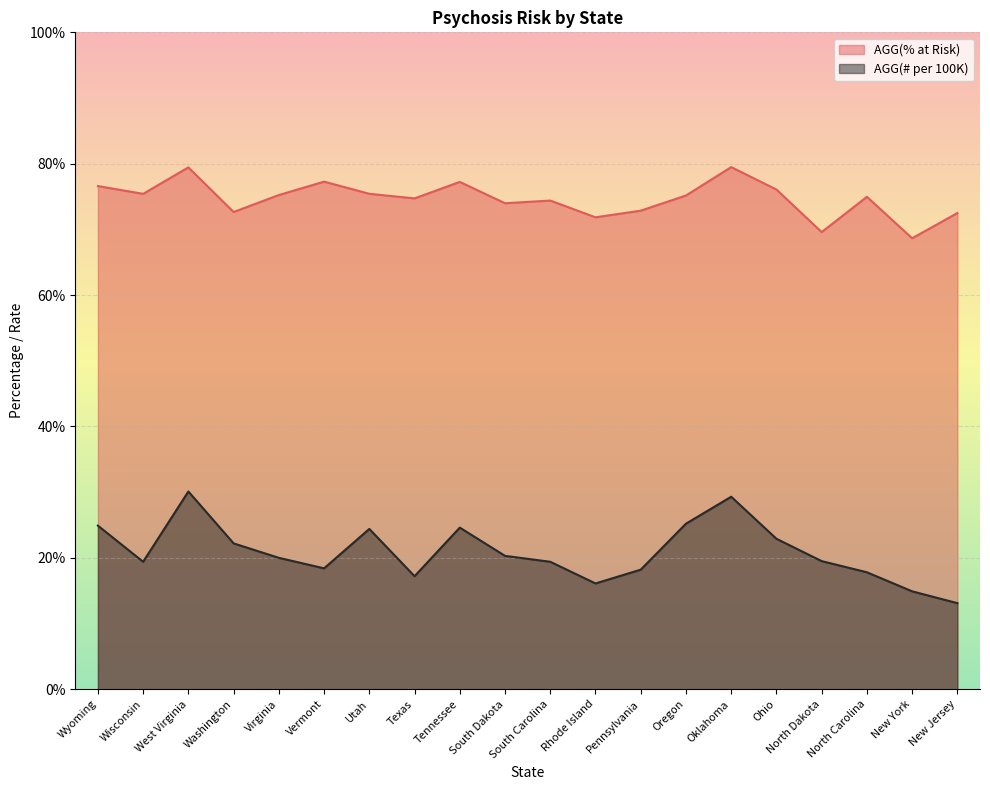

At which label does AGG(# per 100K) reach its peak?

West Virginia